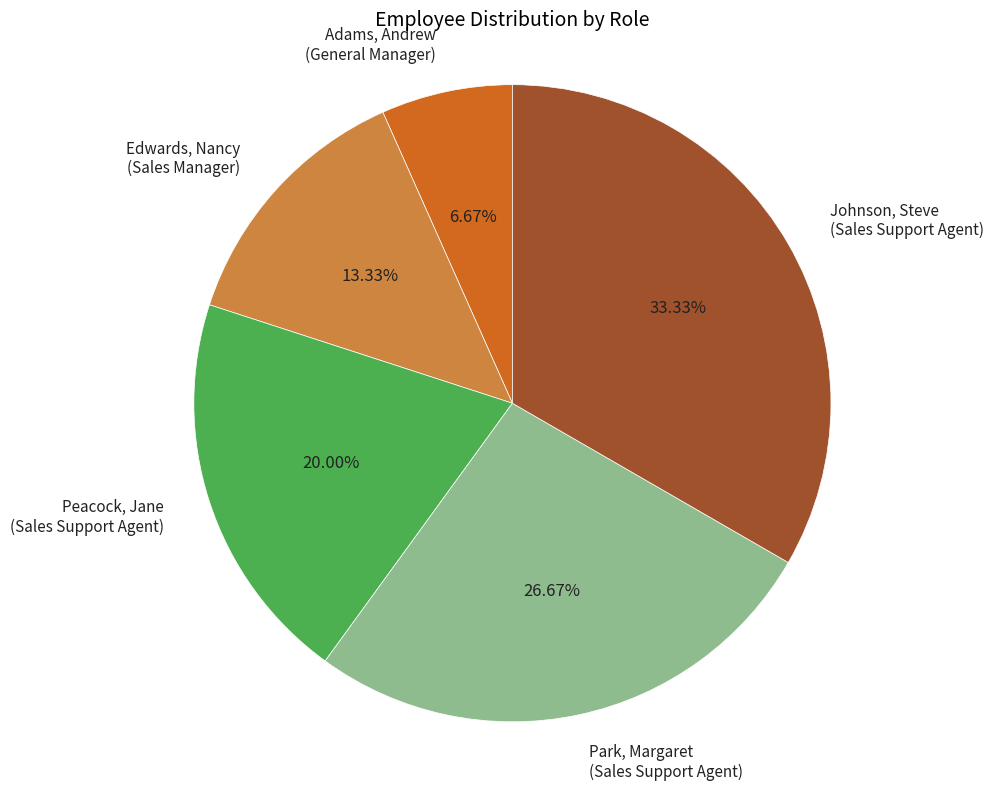

Between Park, Margaret (Sales Support Agent) and Edwards, Nancy (Sales Manager), which is larger?

Park, Margaret (Sales Support Agent)